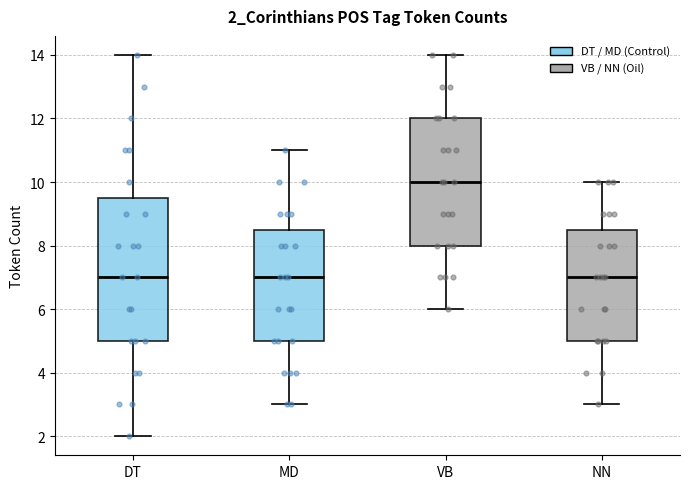

Where does the median line of the box for MD sit on the y-axis? The values are not printed on the chart, so give them approximately, as read against the axis.

7.0